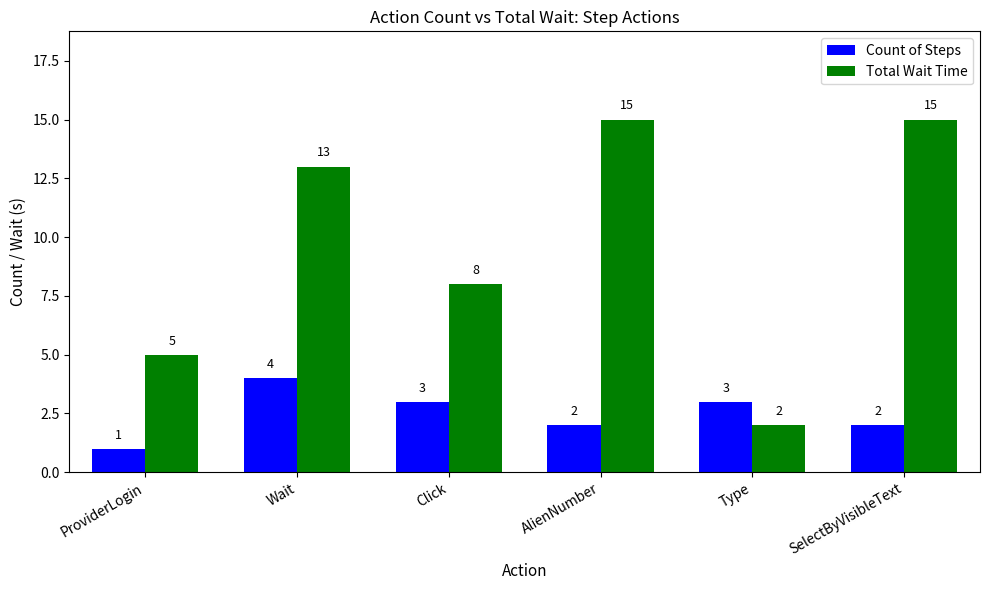

Count the Total Wait Time values in the range 5 to 15.

5